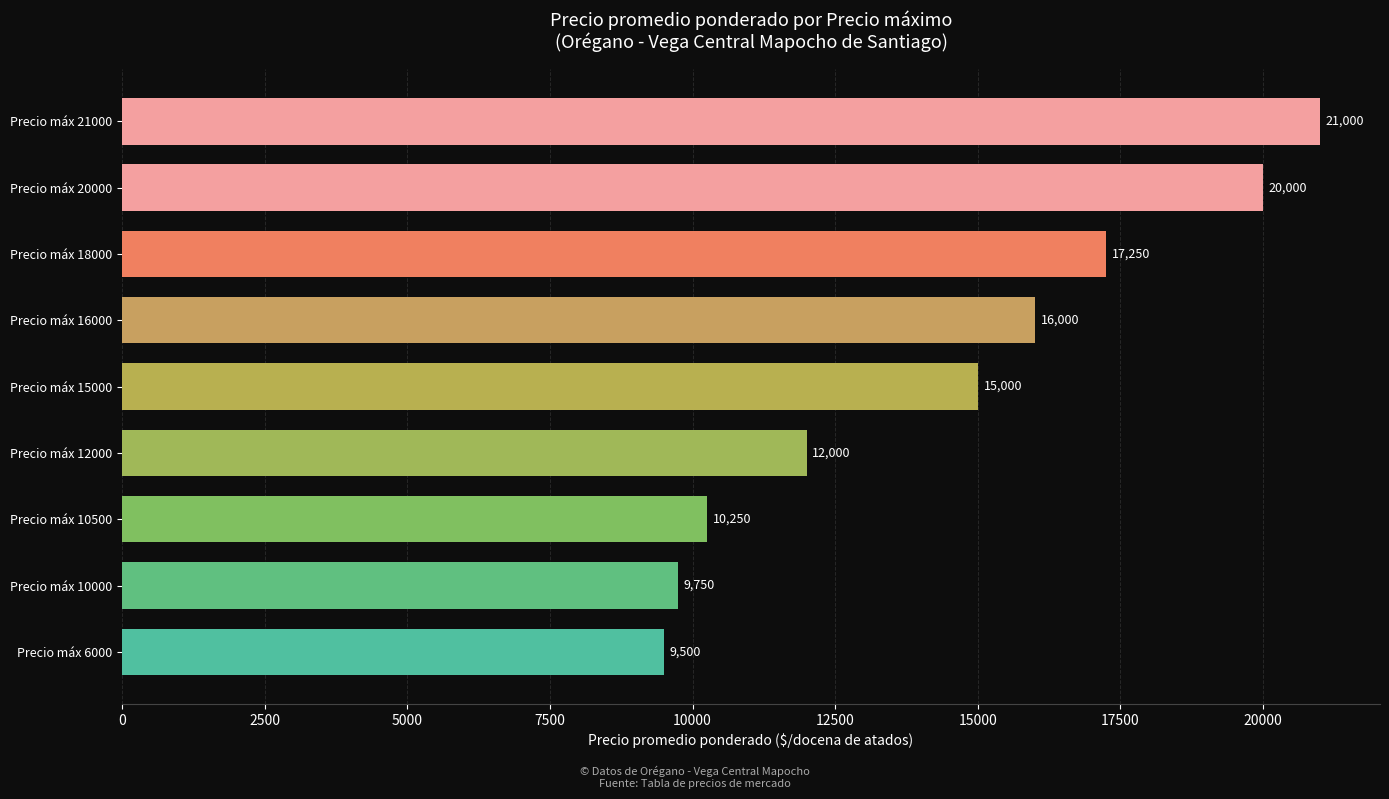

Reading bottom to top, list all the values displayed in this chart.

Precio máx 6000=9500	Precio máx 10000=9750	Precio máx 10500=10250	Precio máx 12000=12000	Precio máx 15000=15000	Precio máx 16000=16000	Precio máx 18000=17250	Precio máx 20000=20000	Precio máx 21000=21000